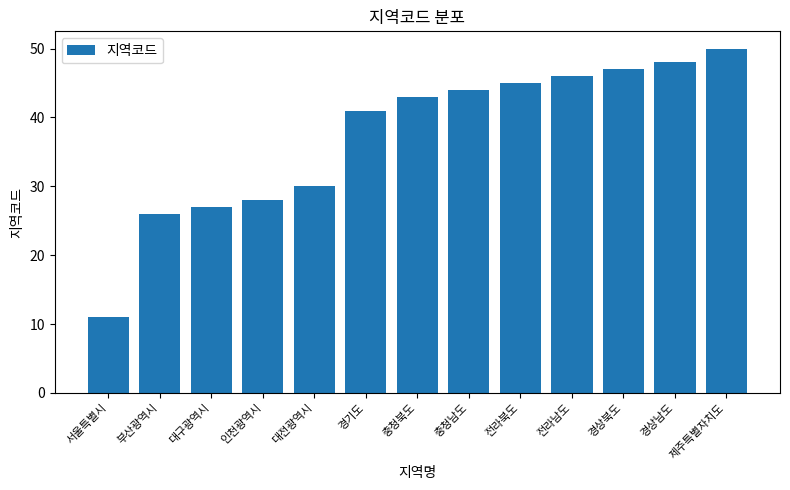

Rank the categories by value from highest to lowest.

제주특별자치도, 경상남도, 경상북도, 전라남도, 전라북도, 충청남도, 충청북도, 경기도, 대전광역시, 인천광역시, 대구광역시, 부산광역시, 서울특별시